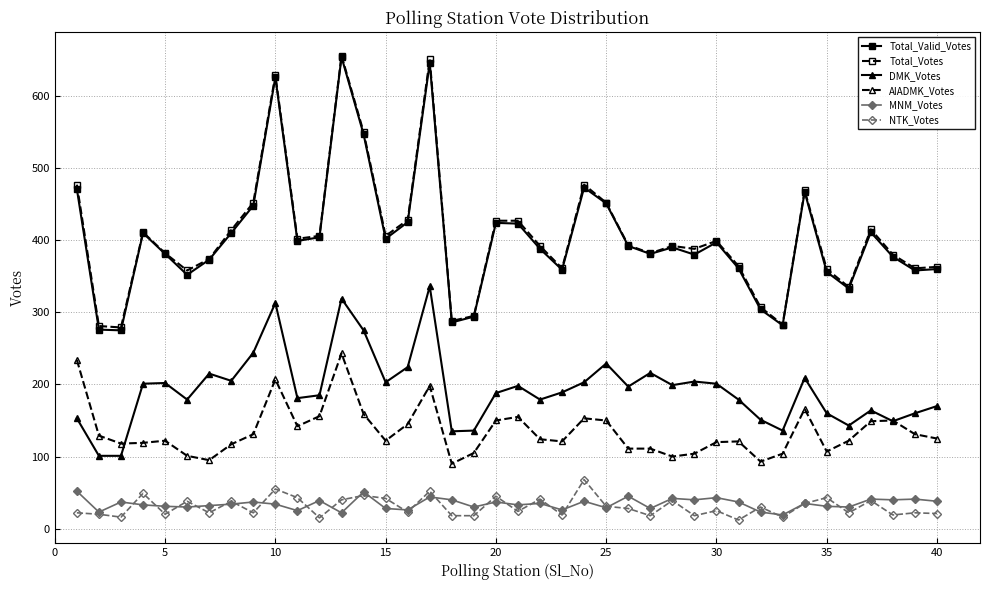

What is the highest value of the DMK_Votes series?

336